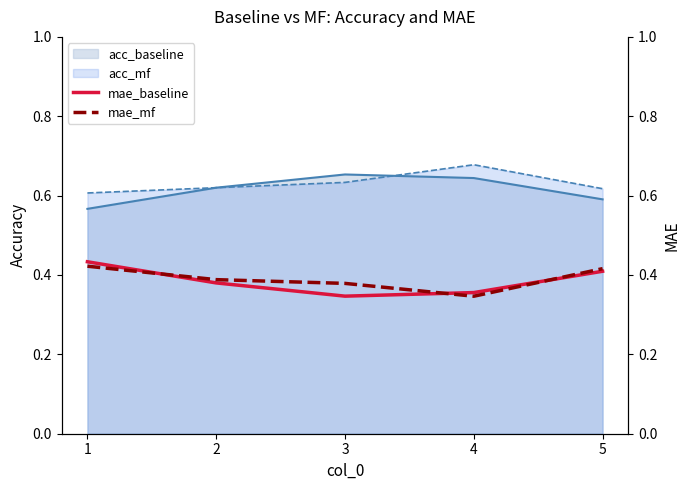

The value of acc_mf at 1 is 1.0. True or false?

False